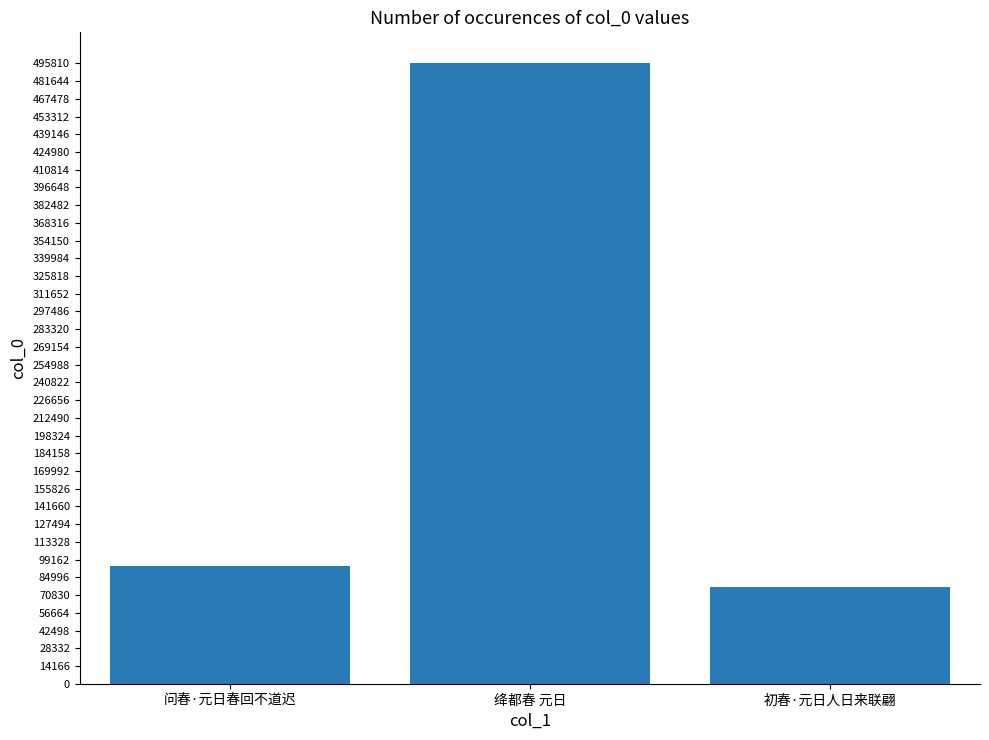

The chart shows a value of 110341 at 初春·元日人日来联翩. True or false?

False